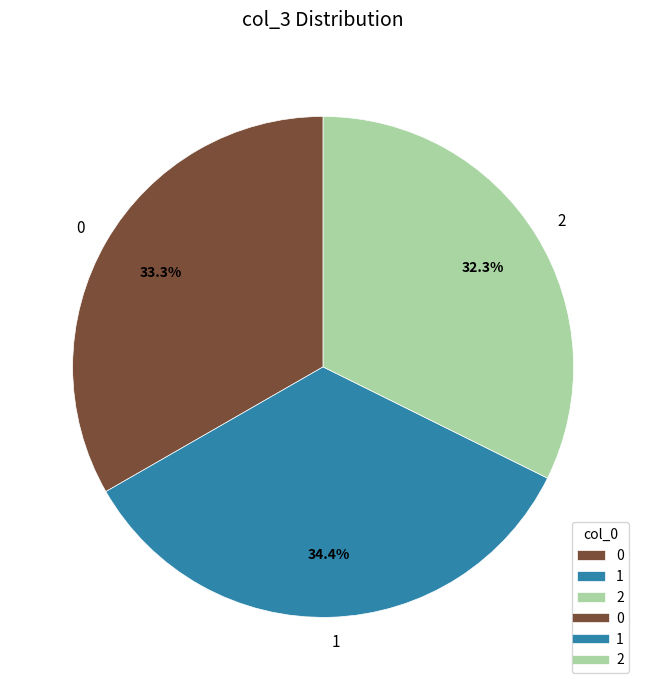

Is it true that 2 is 27% of the pie?

False